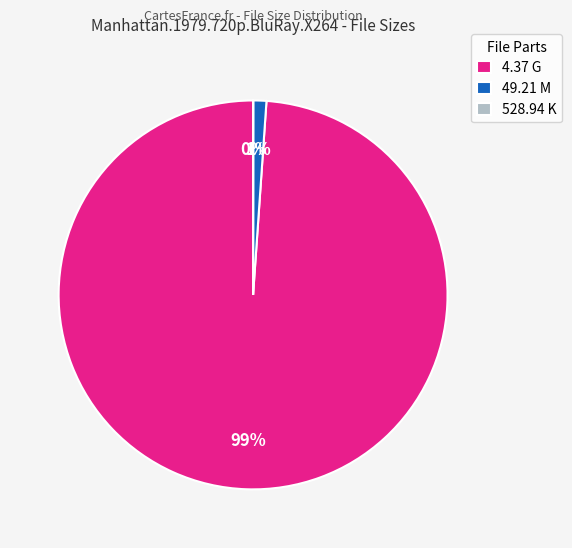

What is the largest slice in the pie chart?

4.37 G